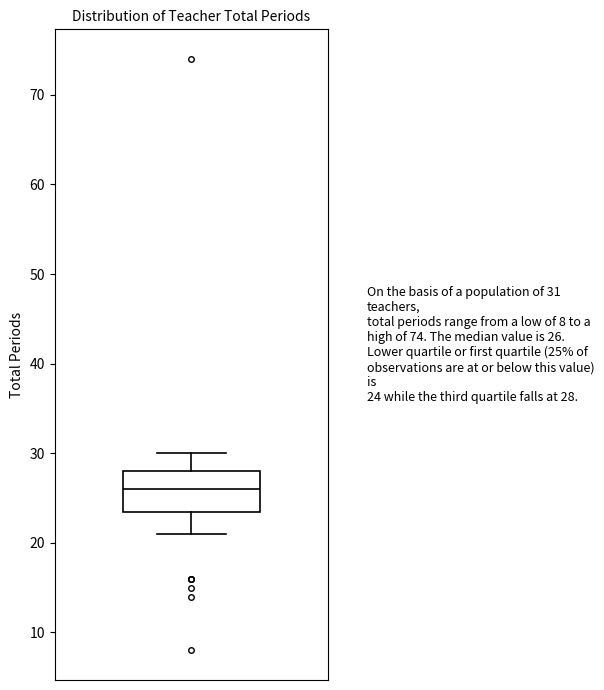

Transcribe this box plot: give where the median line is, the range the box spans, and where the two whiskers end, as read against the y-axis. The values are not printed on the chart, so give them approximately, as read against the axis.

median 26, box 24 to 28, whiskers 21 to 30